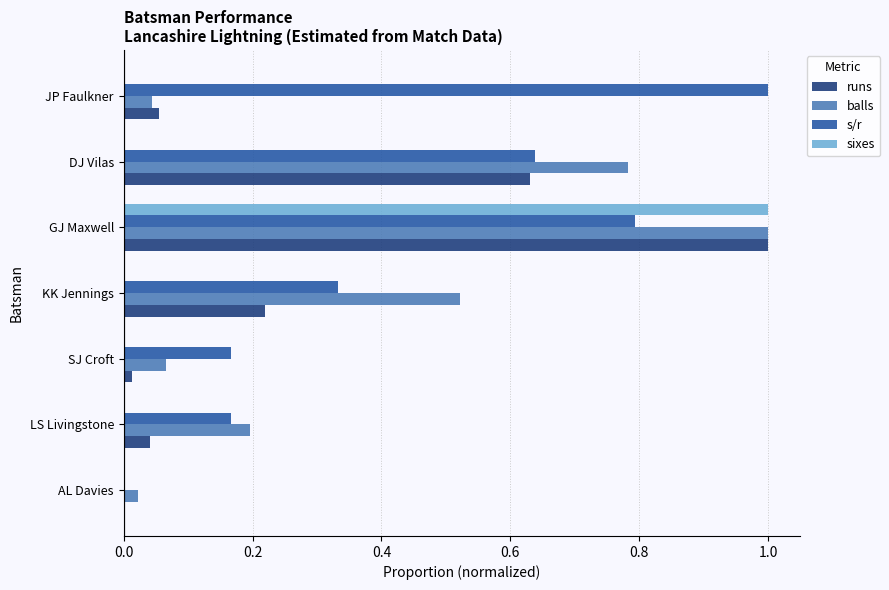

Is the value of runs at DJ Vilas greater than the value of s/r at JP Faulkner?

No